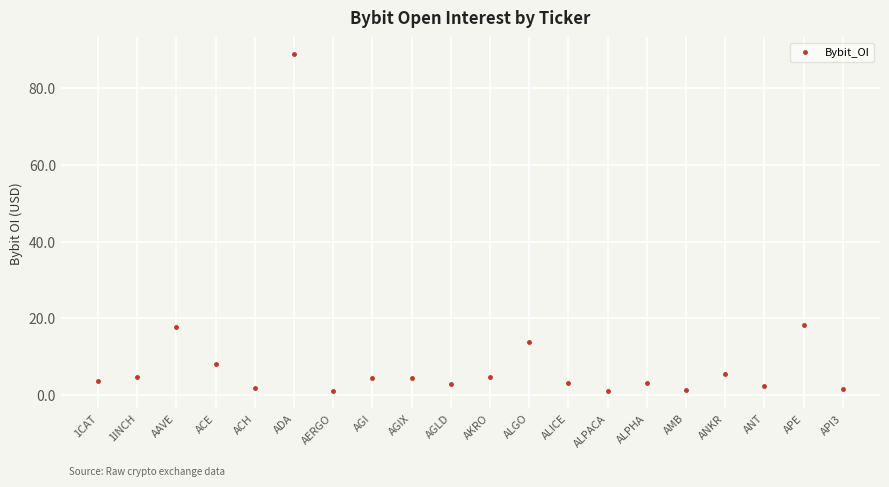

What is the smallest value displayed?

1.0